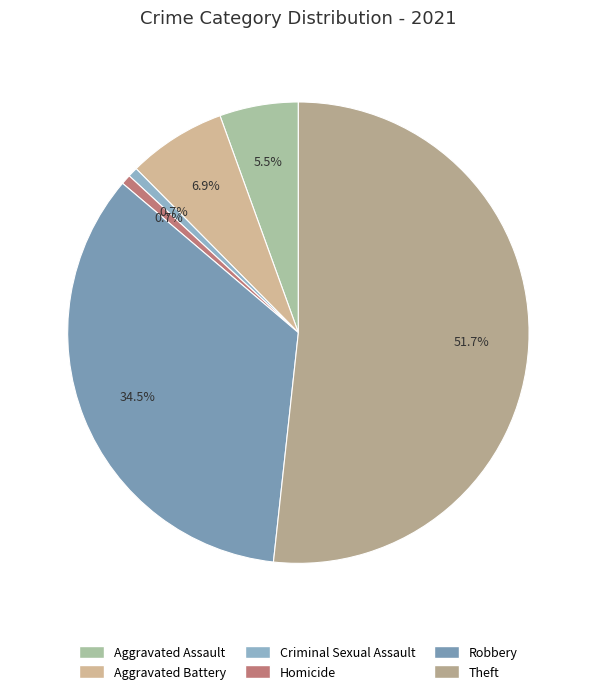

Which slice represents more than half of the pie?

Theft